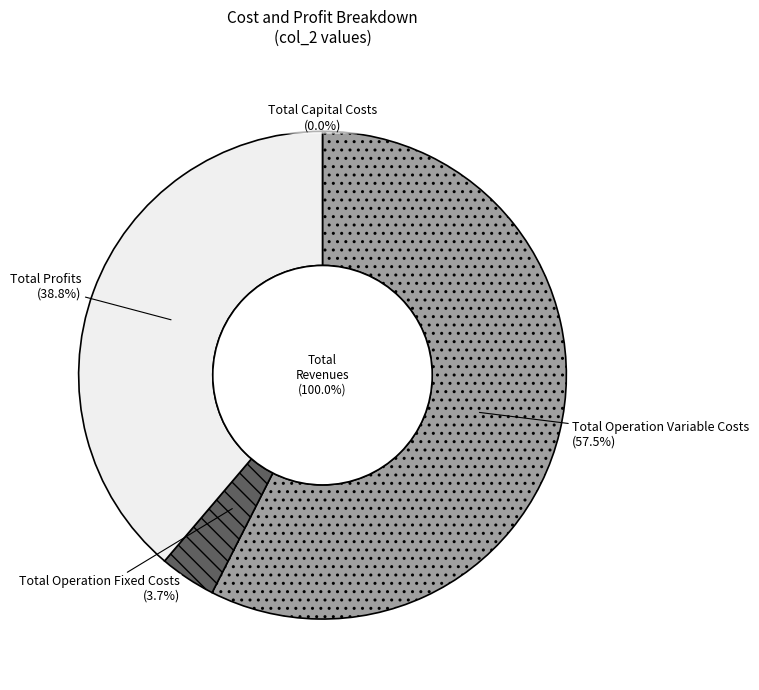

What is the smallest slice in the pie chart?

Total Capital Costs